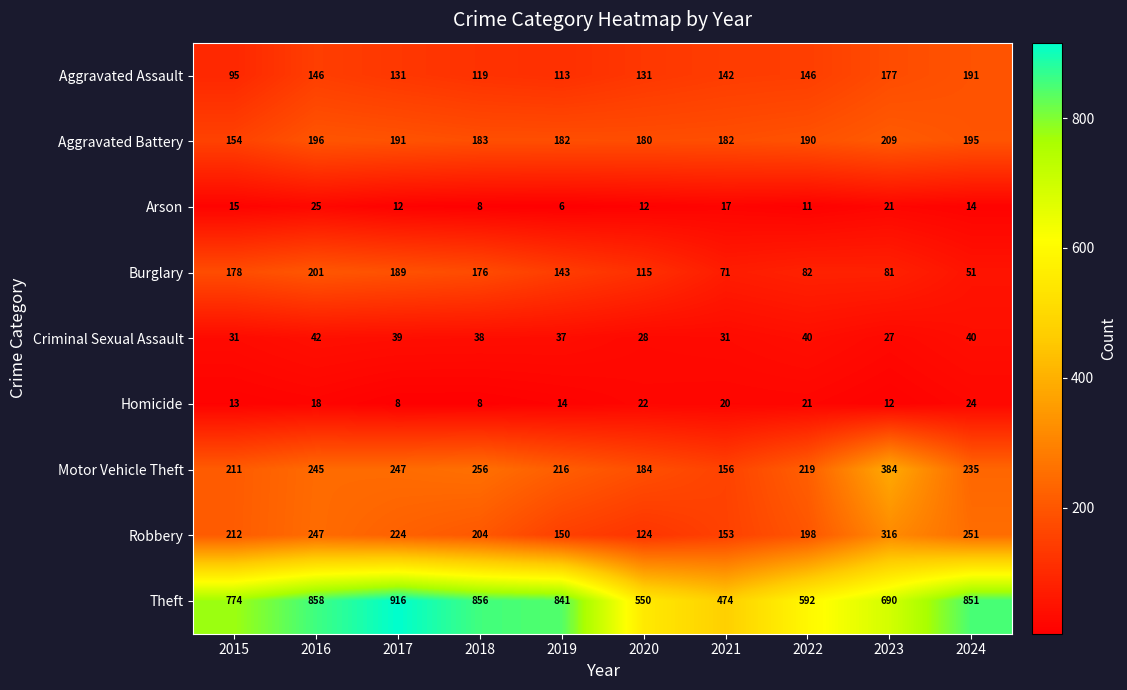

True or false: Motor Vehicle Theft has a value of 337 at 2024.

False